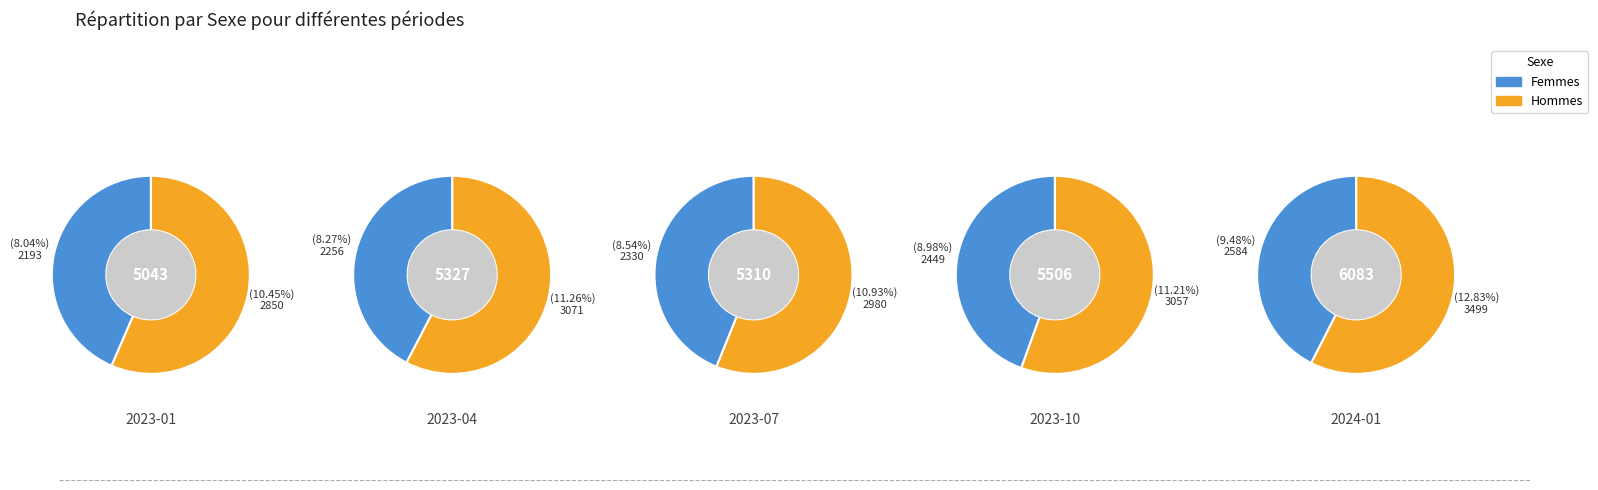

Which slice is the smallest?

2023-01